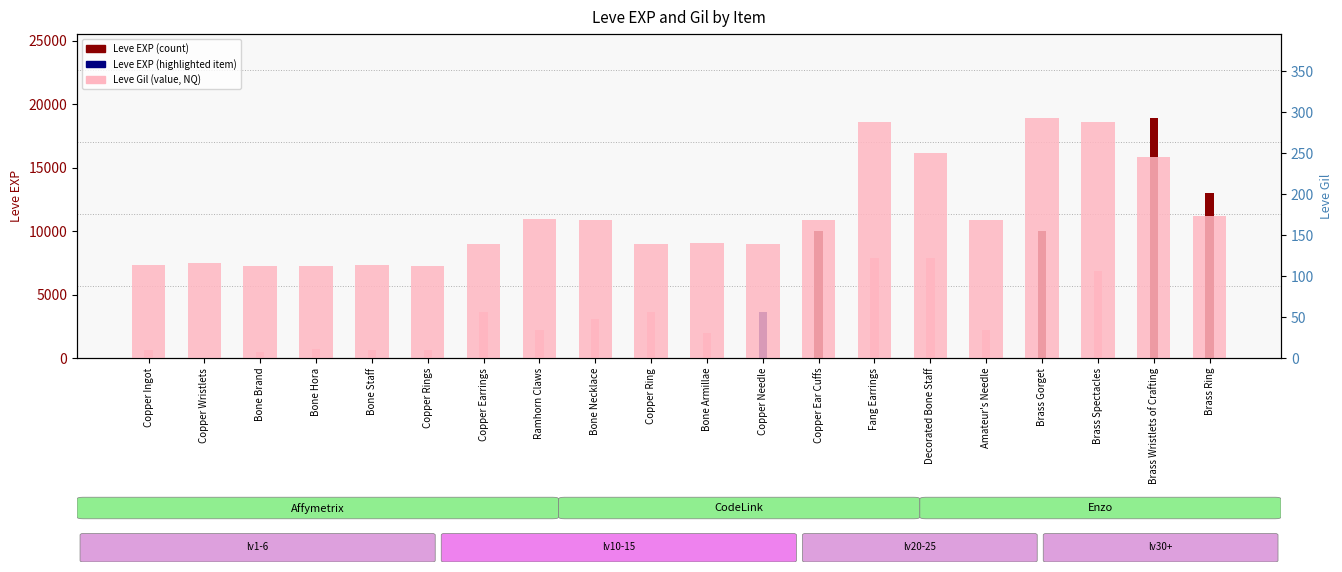

How many data points does each series have?

20